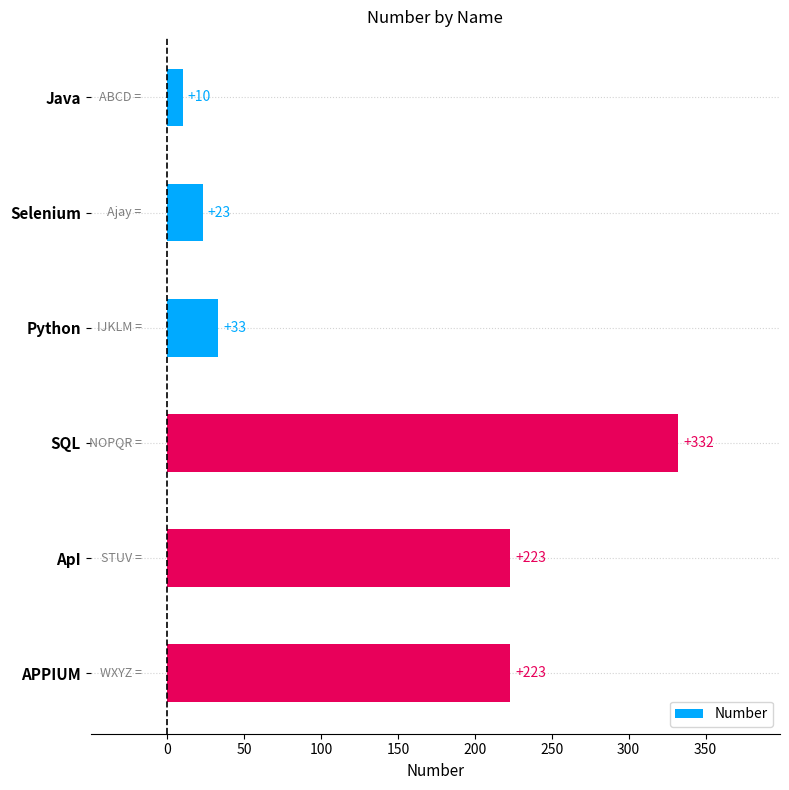

What is the approximate value at Python?

33